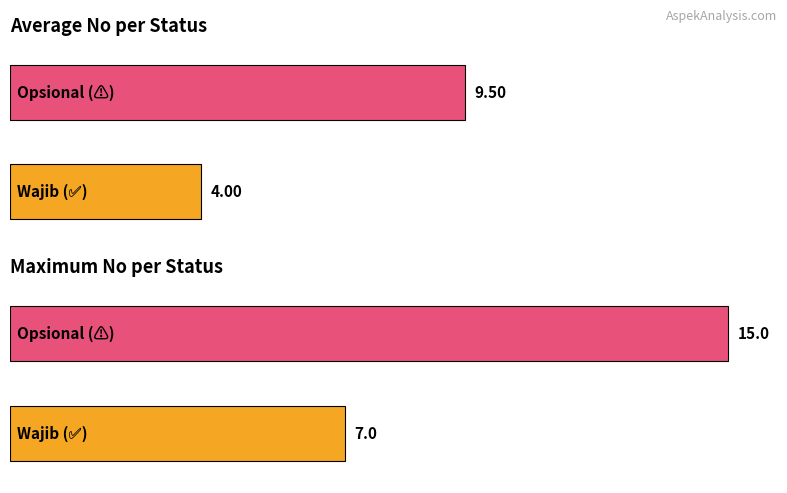

At Wajib, list the series in order from smallest to largest.

Wajib, Opsional